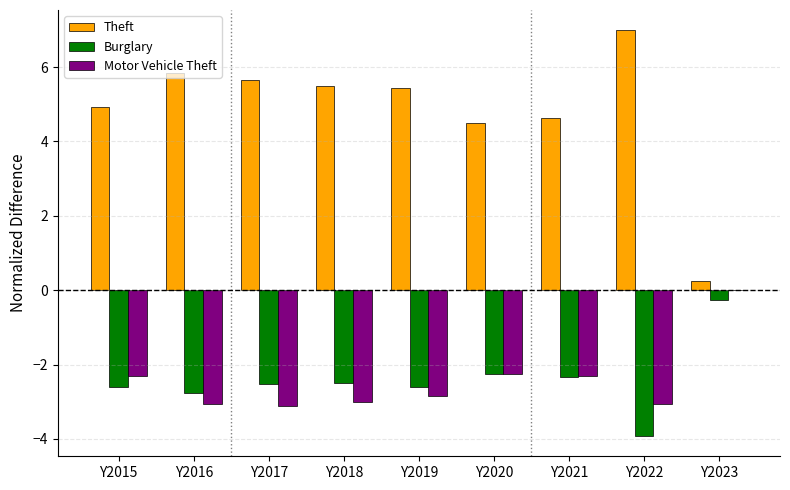

Is the value of Burglary at Y2020 greater than the value of Motor Vehicle Theft at Y2022?

Yes